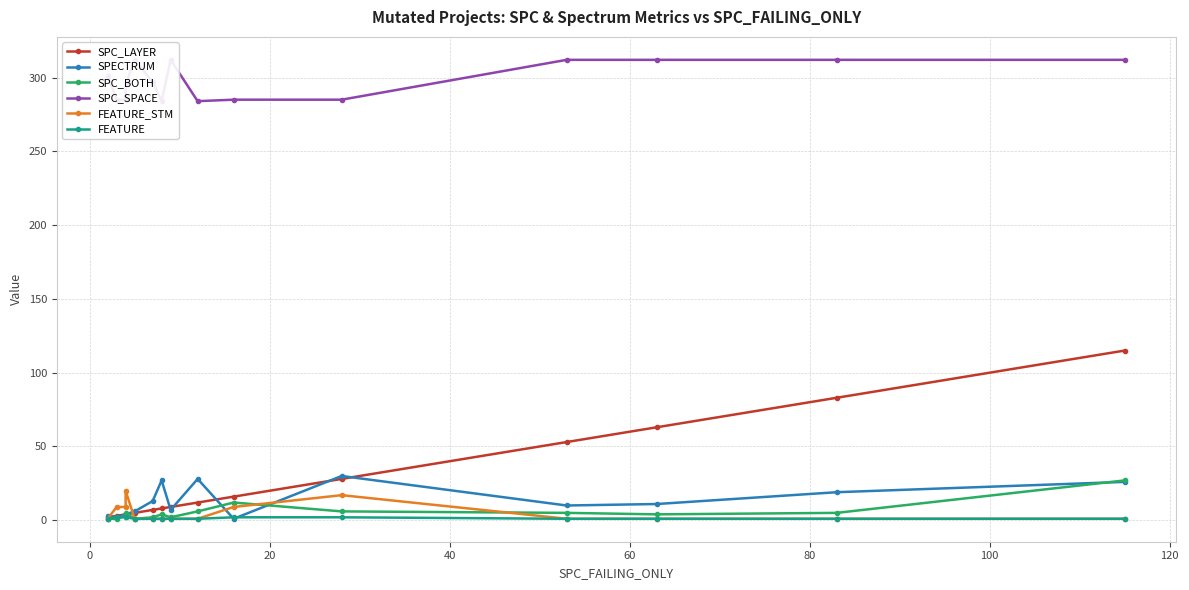

What is the difference between the maximum and minimum values in the SPC_BOTH series?

26